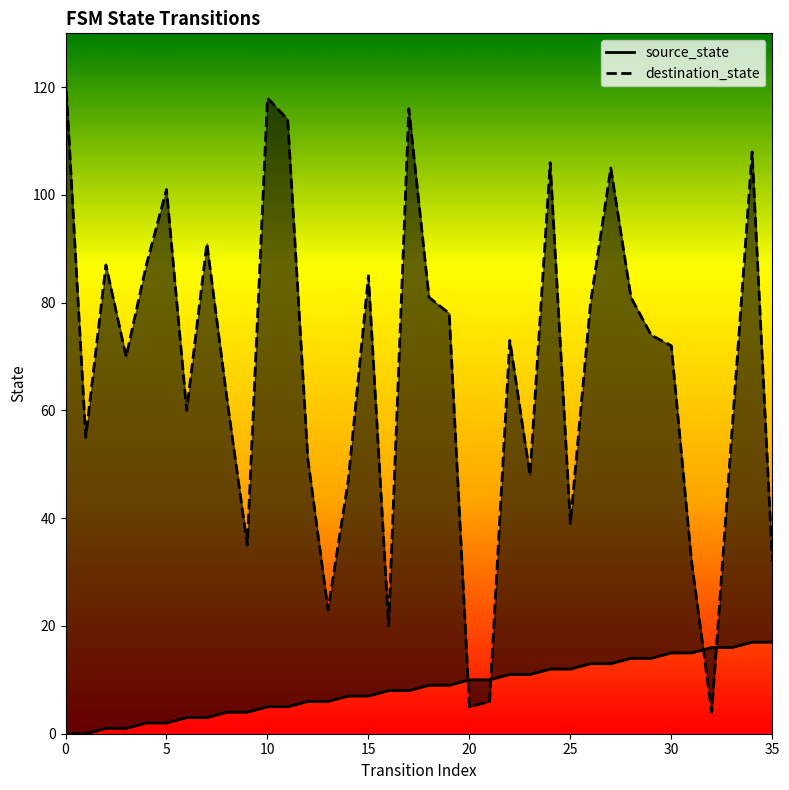

Rank the series at 29 from highest to lowest value.

destination_state, source_state